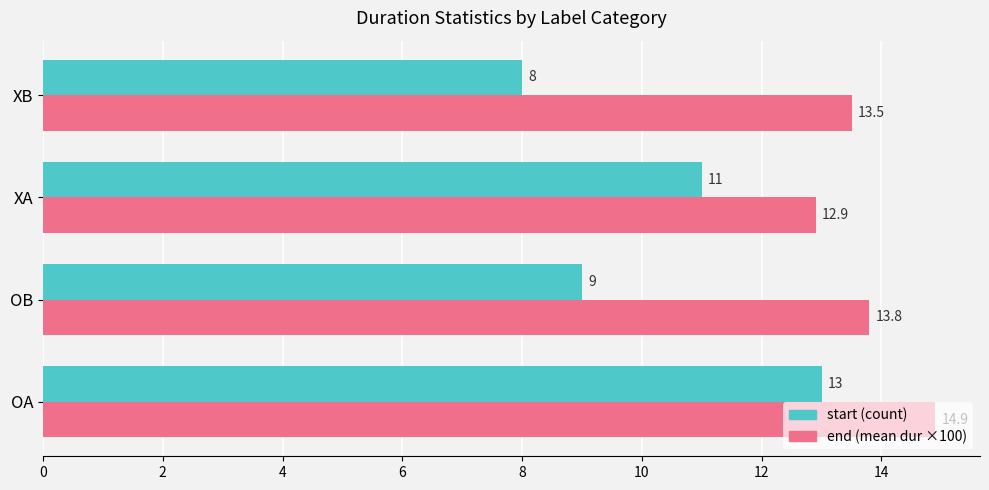

What is the smallest value displayed?

8.0